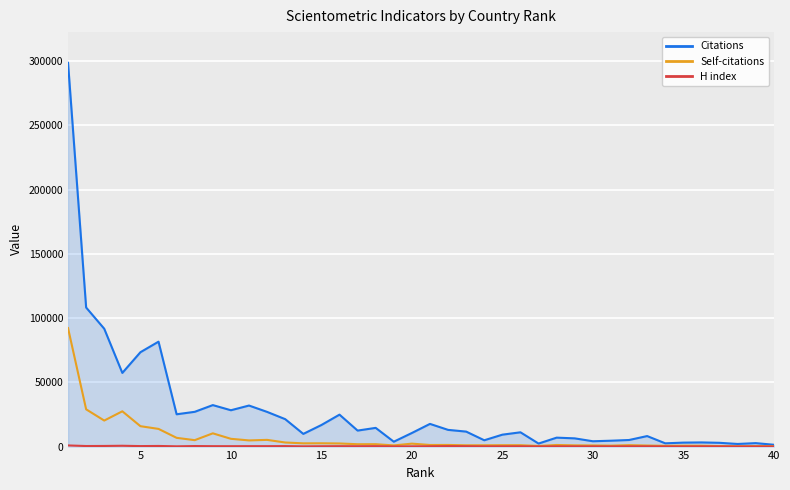

Count the number of data series in this chart.

3